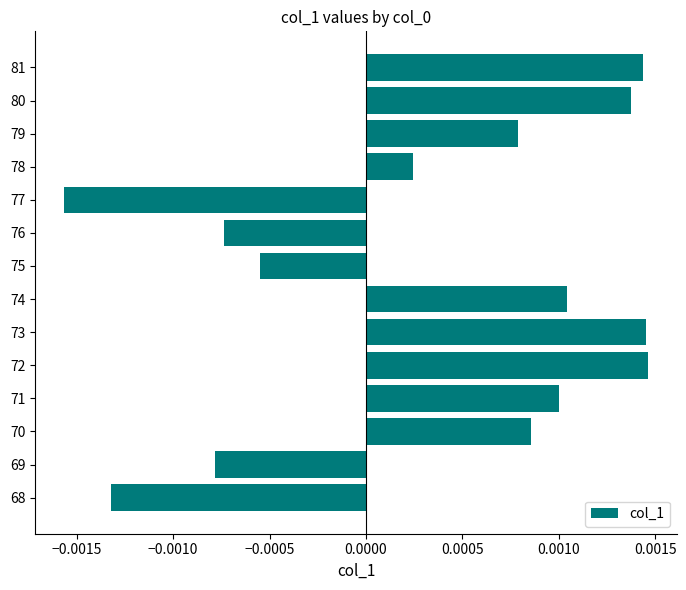

Which category has the lowest value across all series?

77